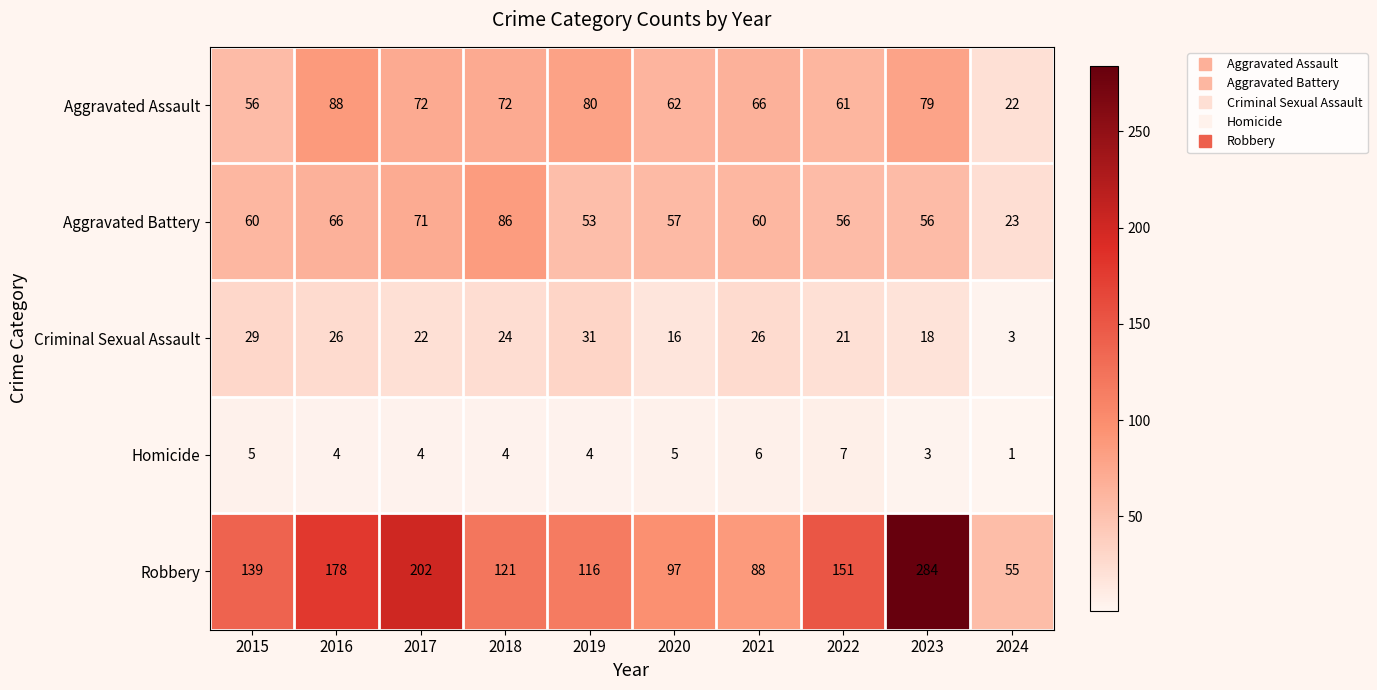

At which category is the sum across all series the highest?

2023